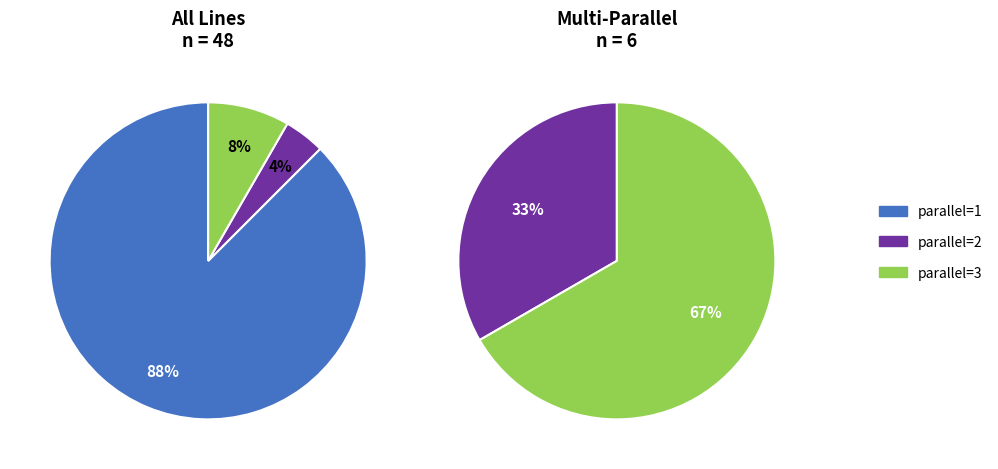

The parallel=2 slice represents 18% of the pie. True or false?

False